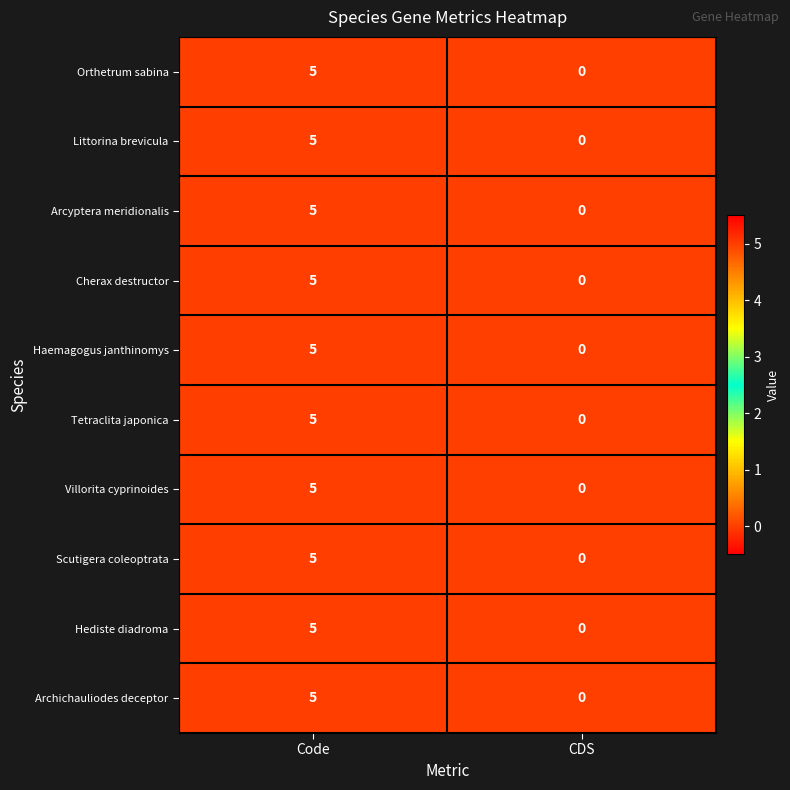

The Hediste diadroma series shows 3 at CDS. True or false?

False